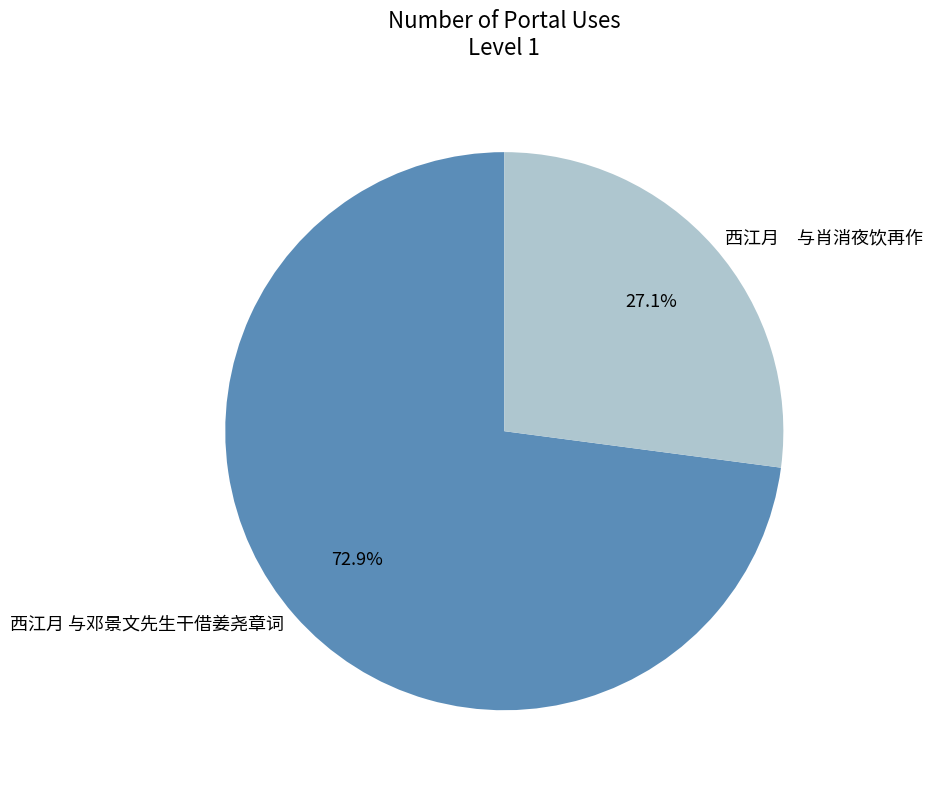

How many slices are in this pie chart?

2